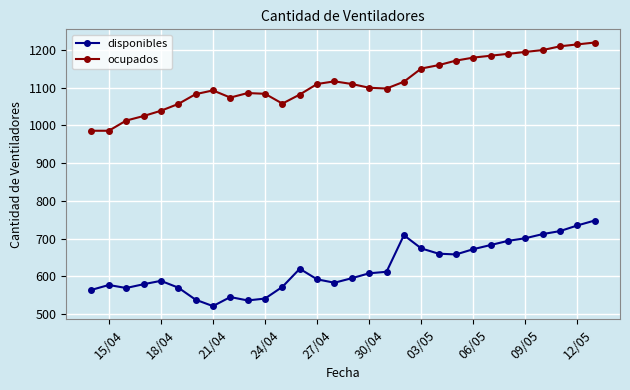

True or false: disponibles and ocupados intersect in this chart.

False